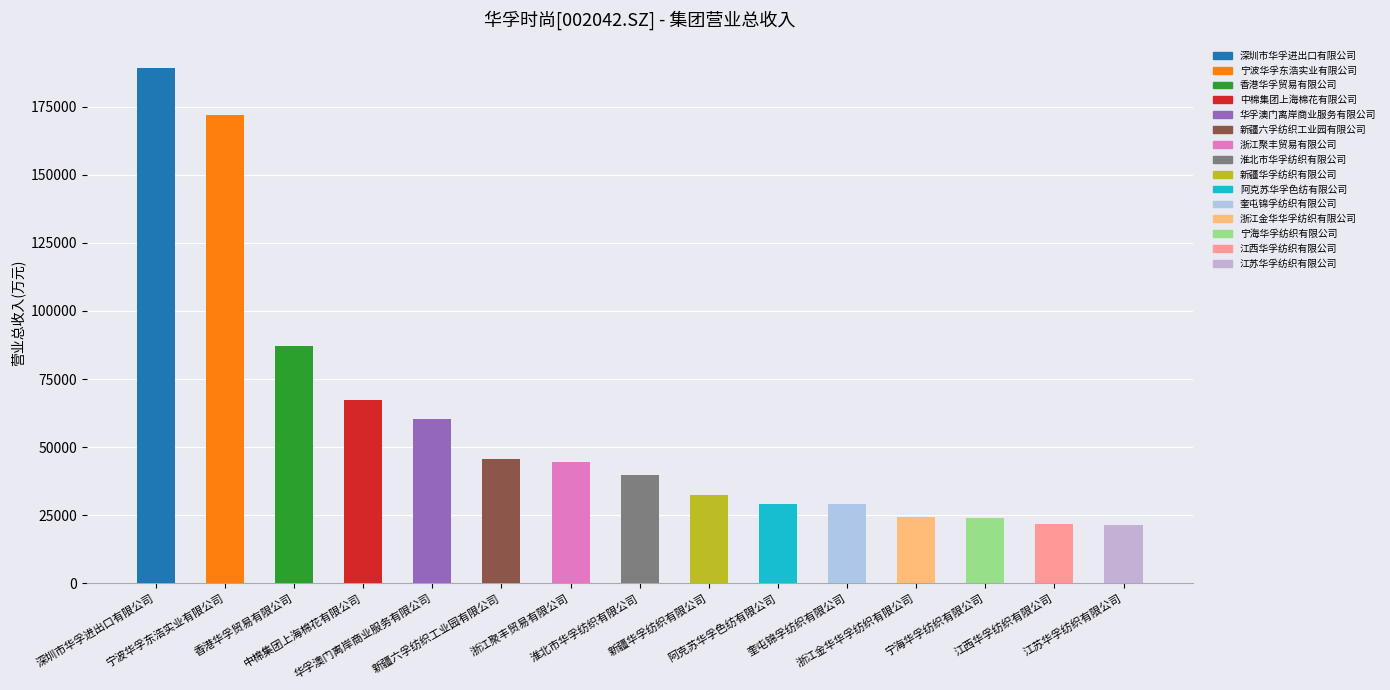

What is the ratio of the value at 浙江聚丰贸易有限公司 to the value at 淮北市华孚纺织有限公司?

1.1